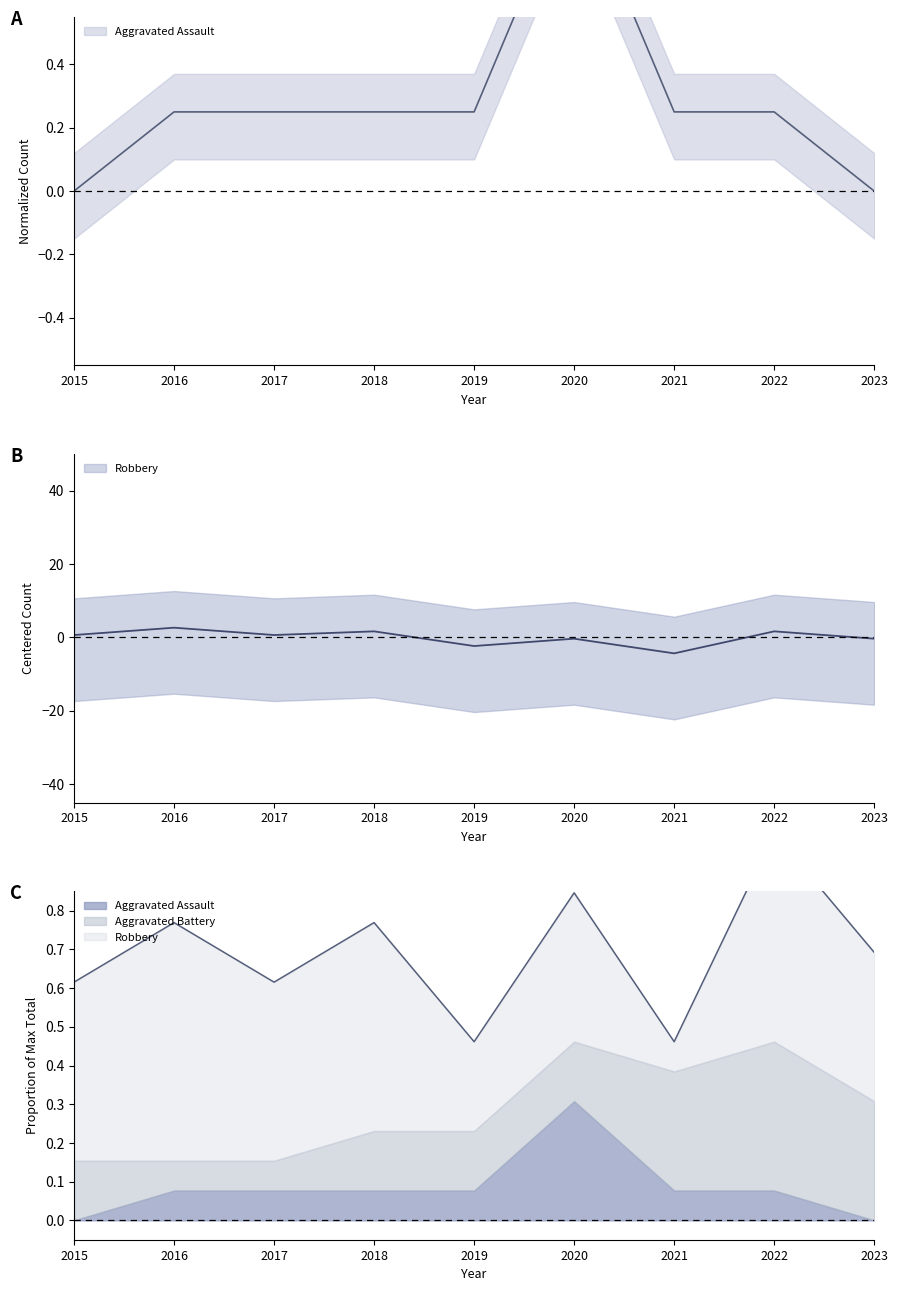

At how many categories does at least one series exceed 1?

3